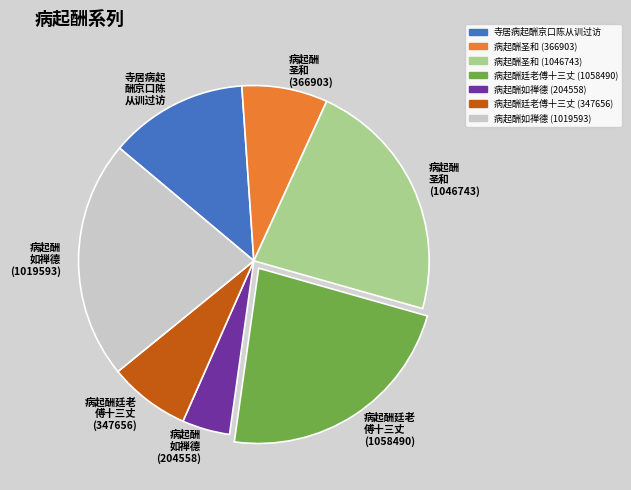

How many slices are in this pie chart?

7